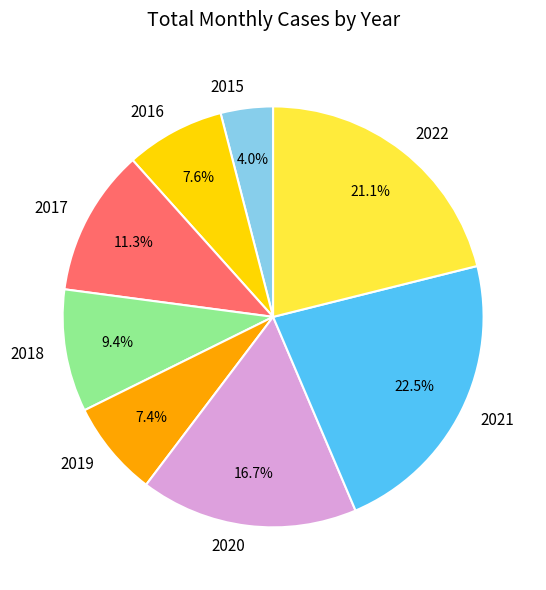

What is the largest slice in the pie chart?

2021